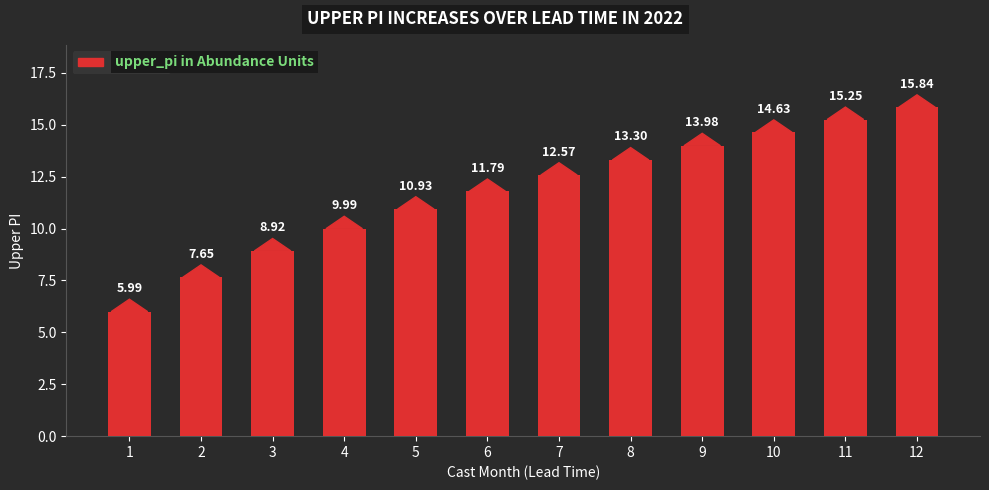

What is the value of the 11th bar from the left?

15.2